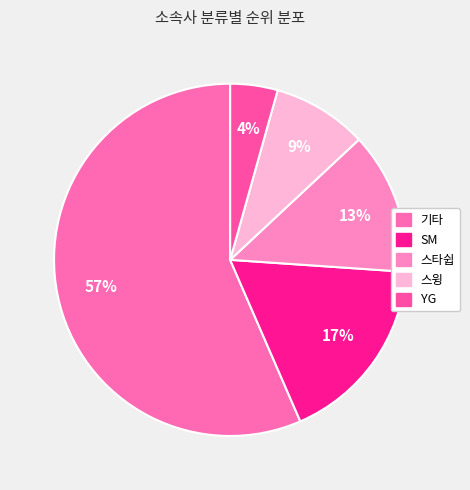

Which slice is the largest?

기타